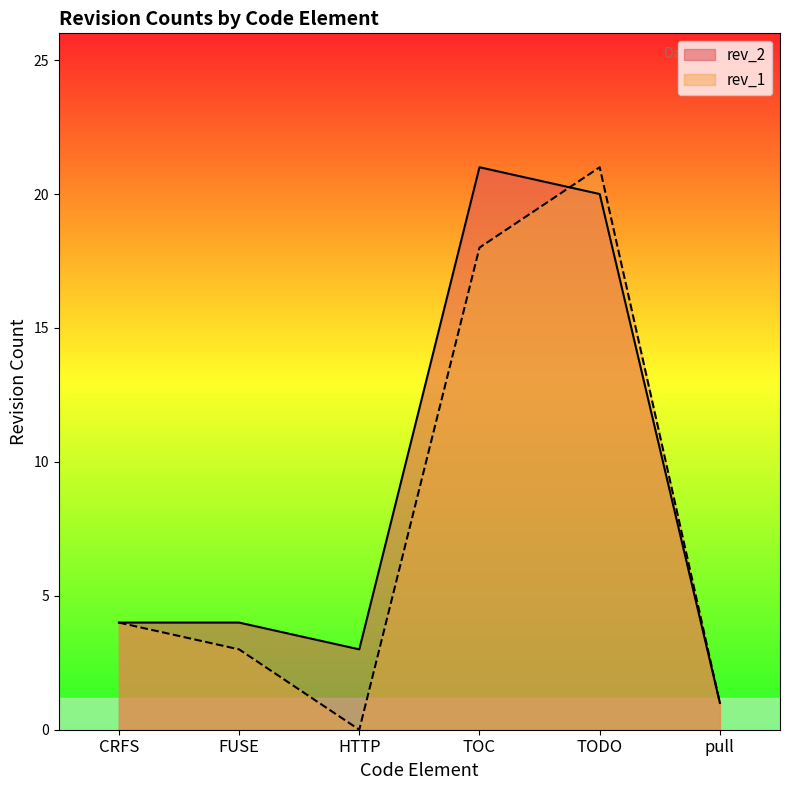

In rev_2, how many points are higher than both neighbors (excluding endpoints)?

1